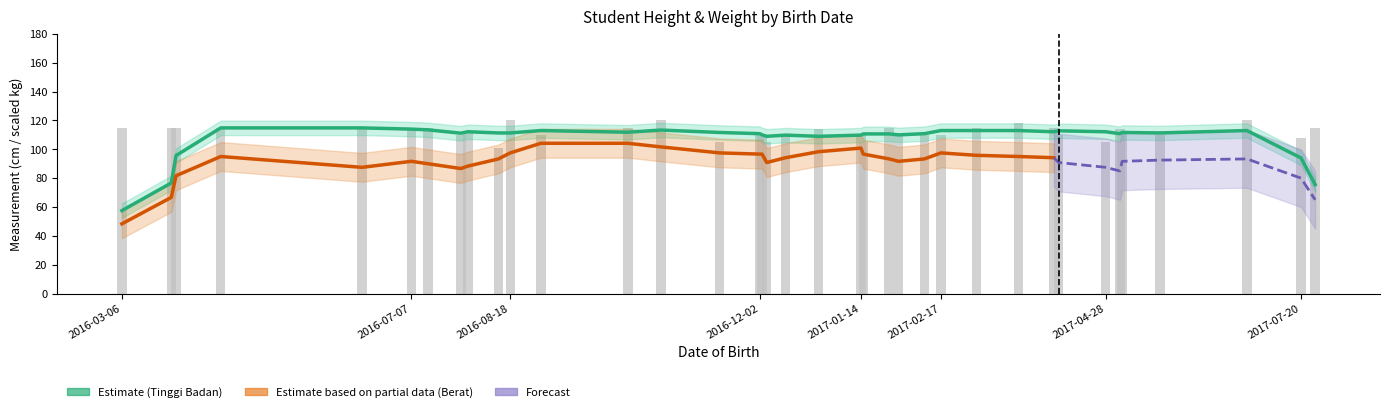

How many groups of bars are there?

38